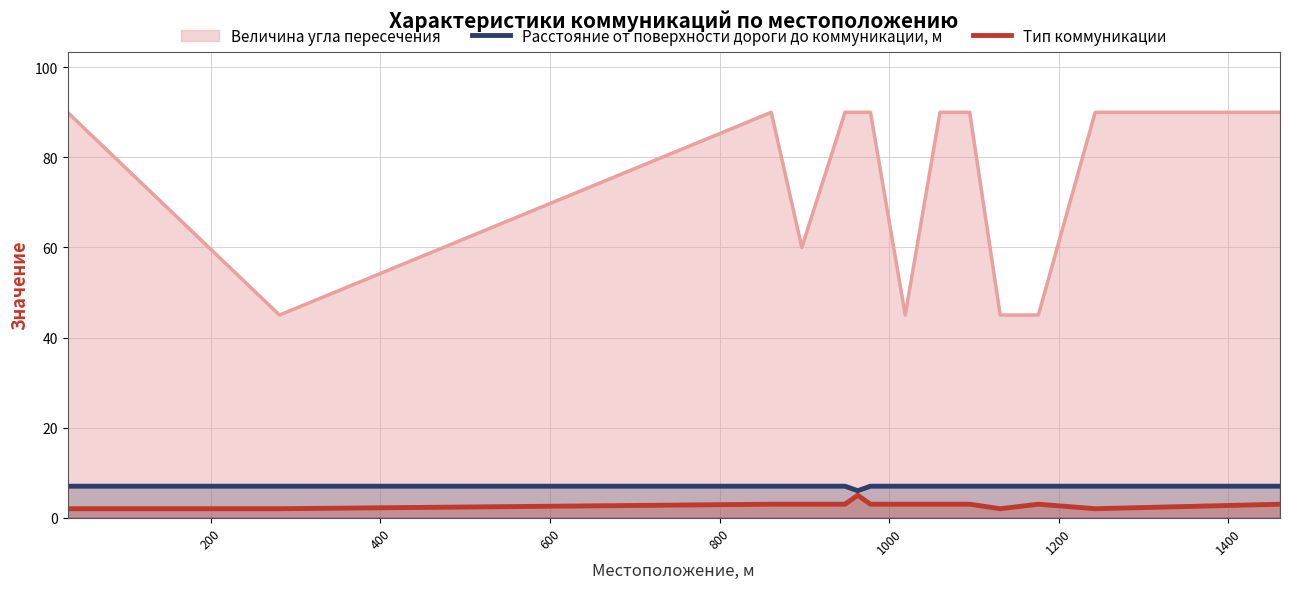

Which series has the largest total across all categories?

Величина угла пересечения